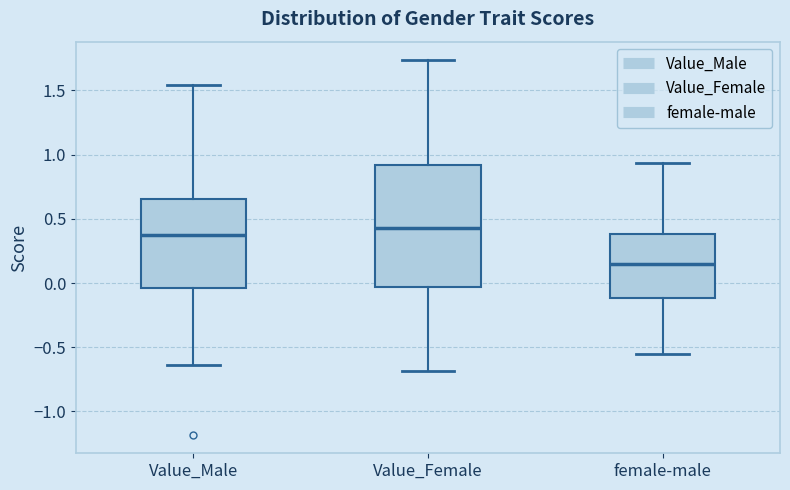

Where is the lower edge of the box for Value_Female on the y-axis? The values are not printed on the chart, so give them approximately, as read against the axis.

-0.05